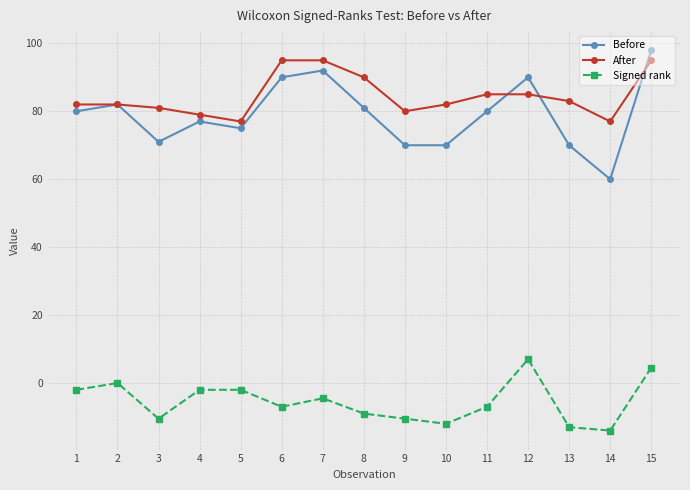

True or false: Signed rank and After cross at least once.

False